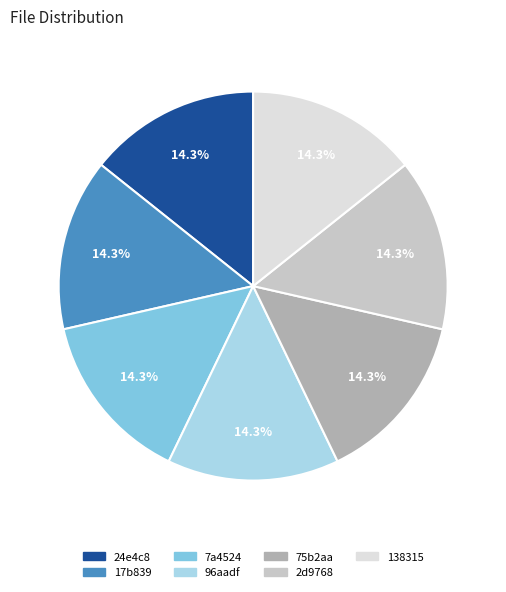

Combined, do 7a4524 and 24e4c8 account for over 50%?

No